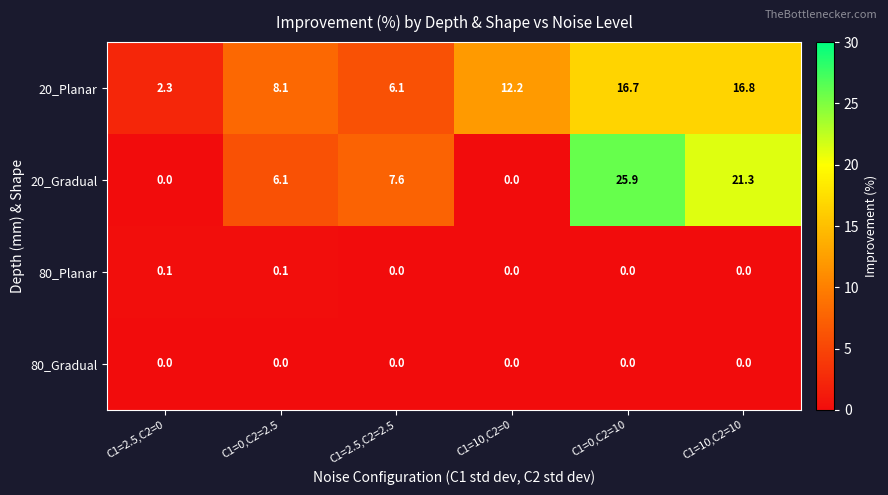

At which label does 20_Gradual first exceed 7?

C1=2.5,C2=2.5